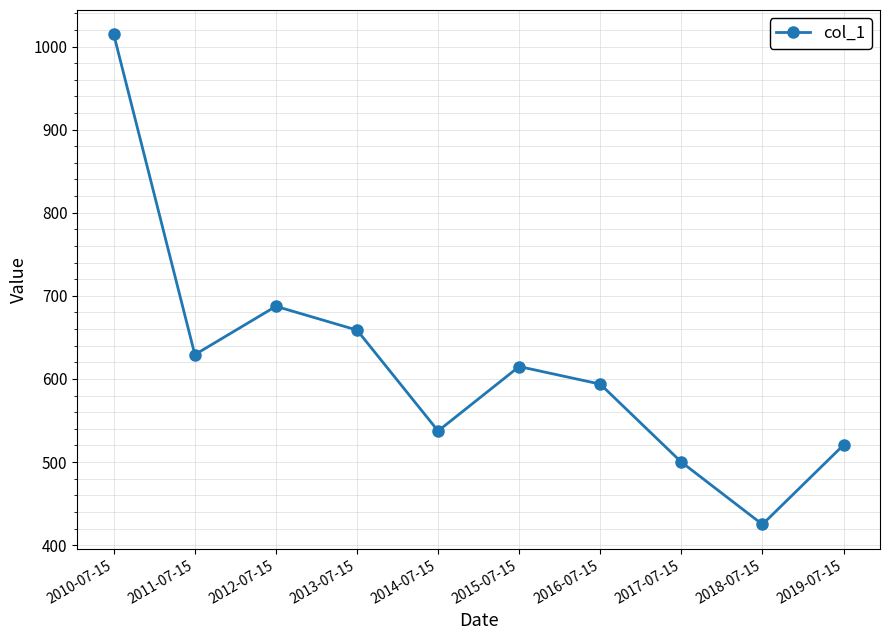

How many points are lower than both their immediate neighbors (excluding endpoints)?

3